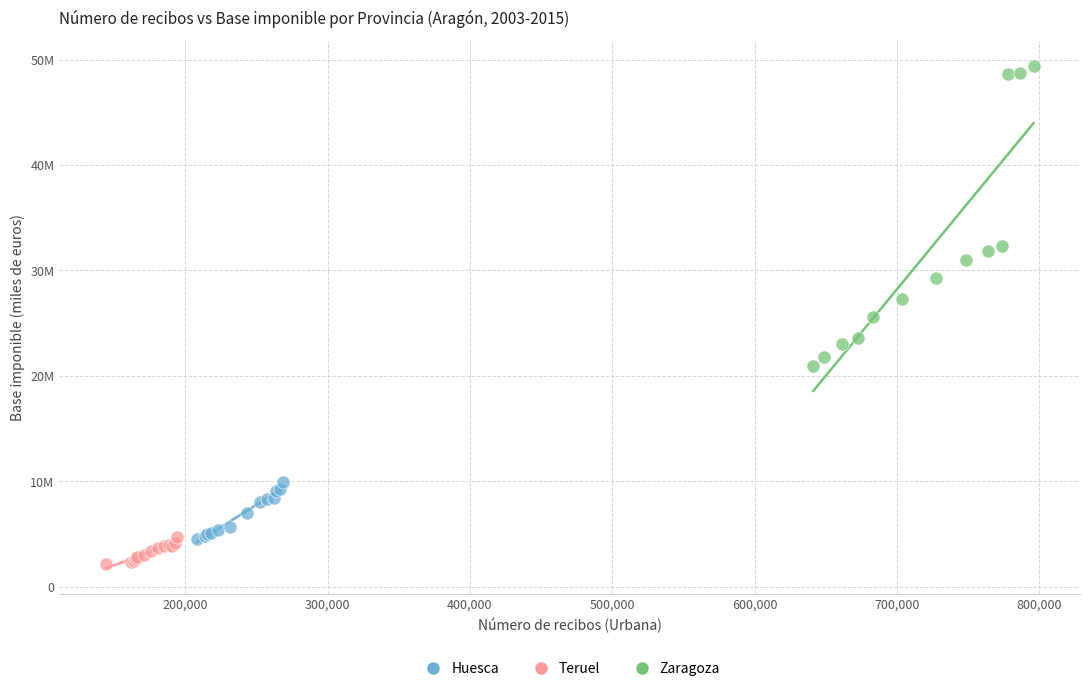

What are all the series names shown in the legend?

Huesca, Teruel, Zaragoza